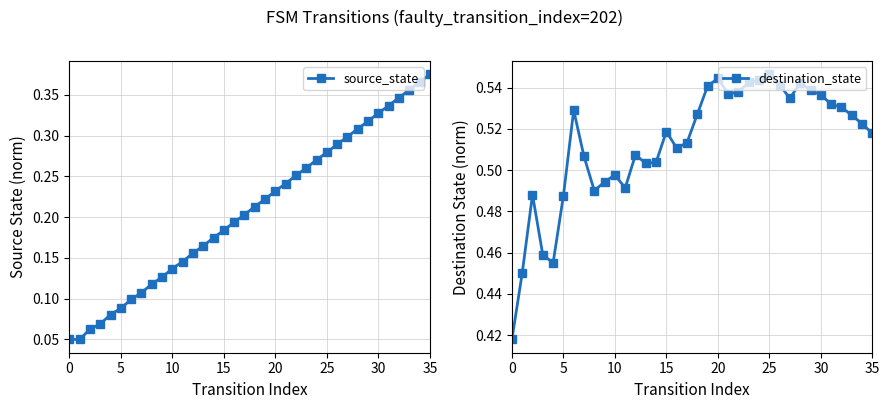

How many interior local peaks does the destination_state series have?

8